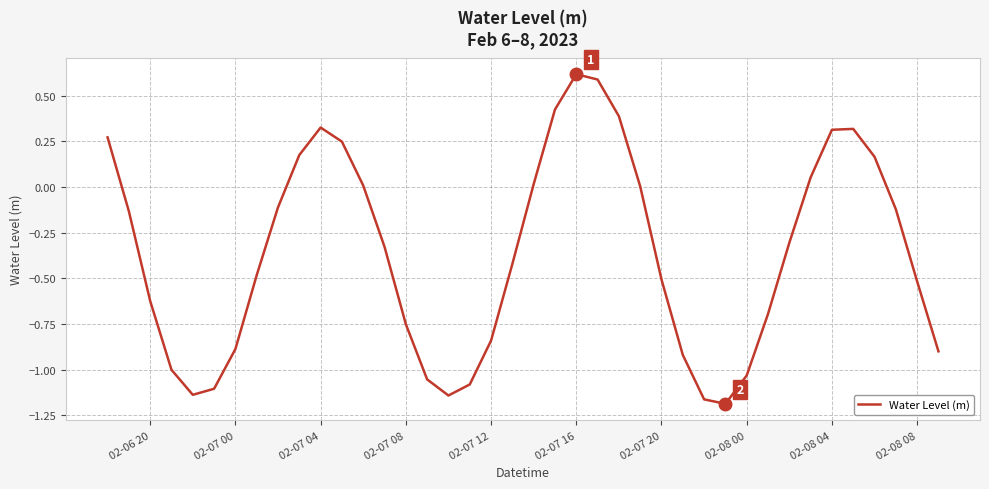

What is the greatest value displayed?

0.6